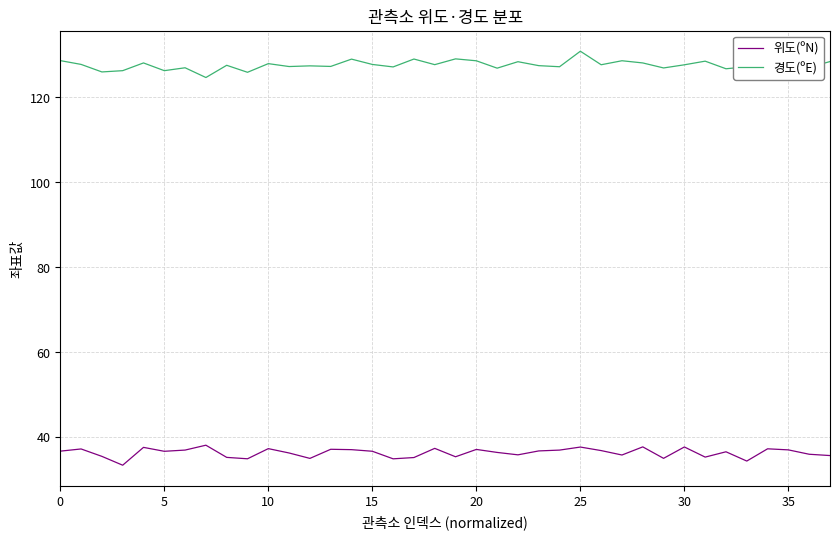

Rank the series by their maximum value, from highest to lowest.

경도(ºE), 위도(ºN)